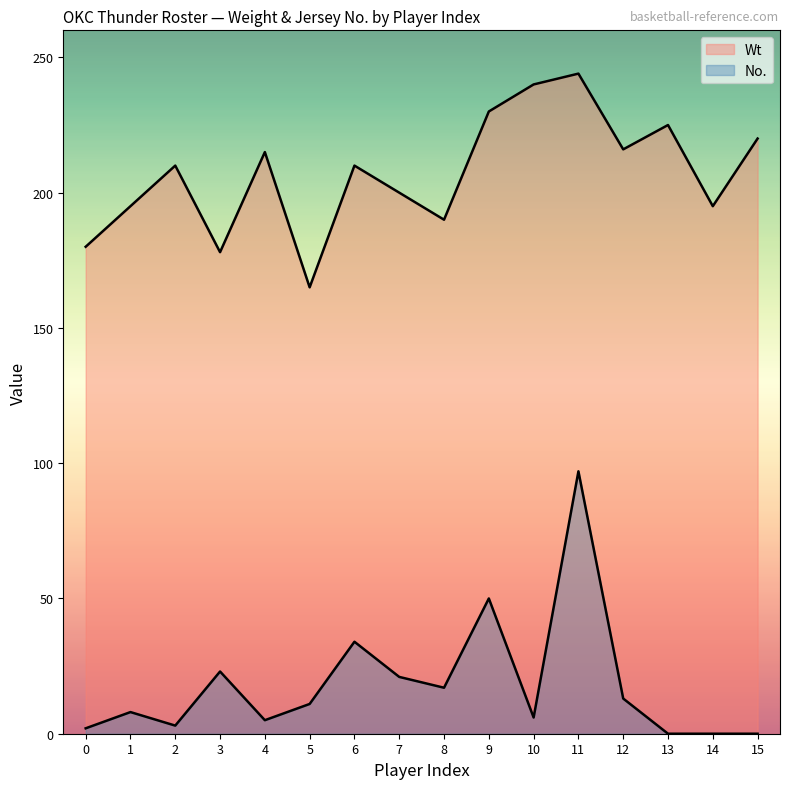

What is the difference between the Wt values at 7 and 10?

40